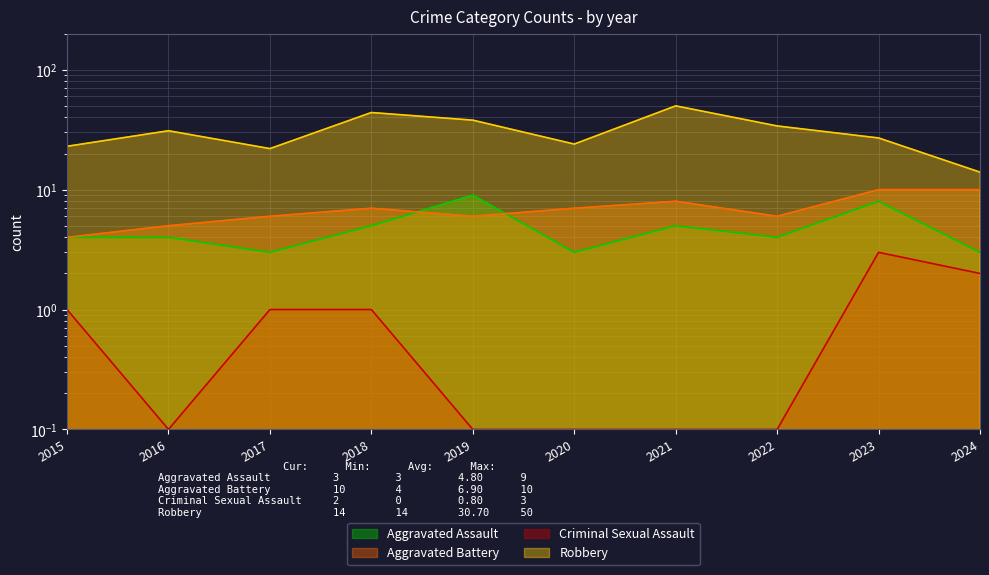

True or false: Aggravated Battery and Criminal Sexual Assault intersect in this chart.

False